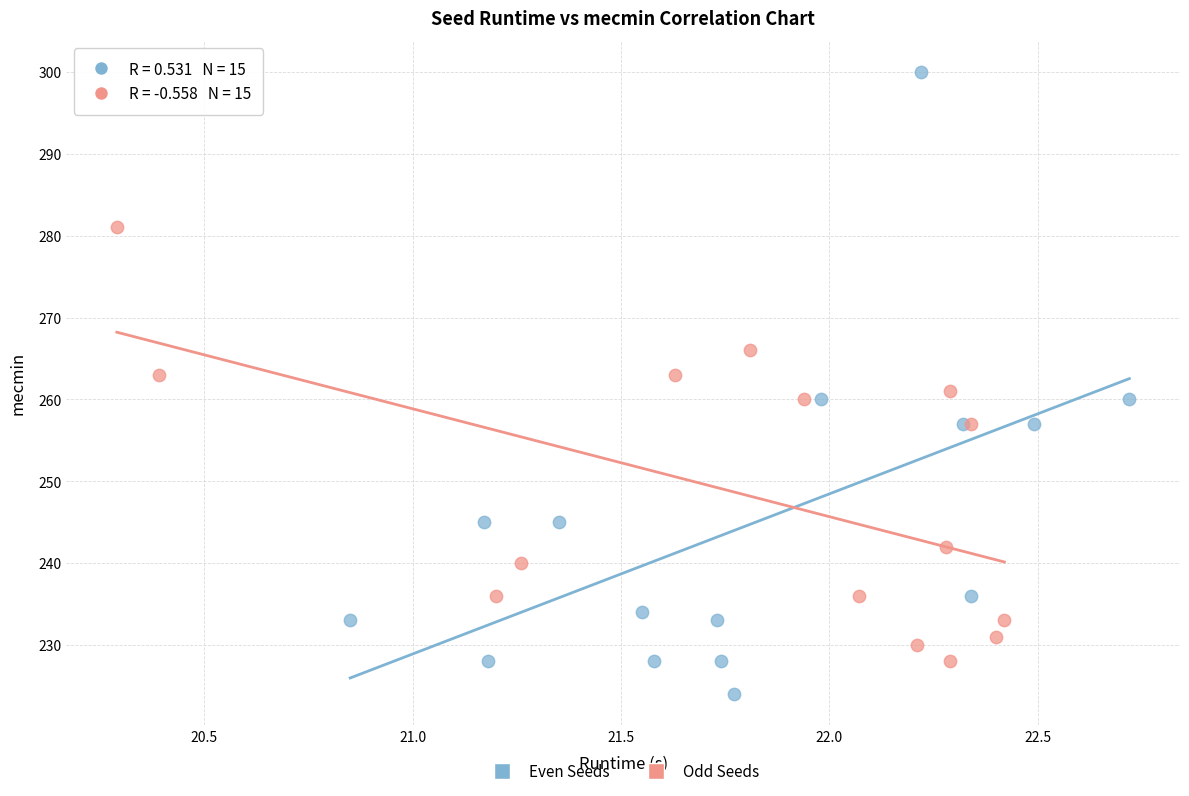

Which series reaches the minimum Y coordinate?

Even Seeds